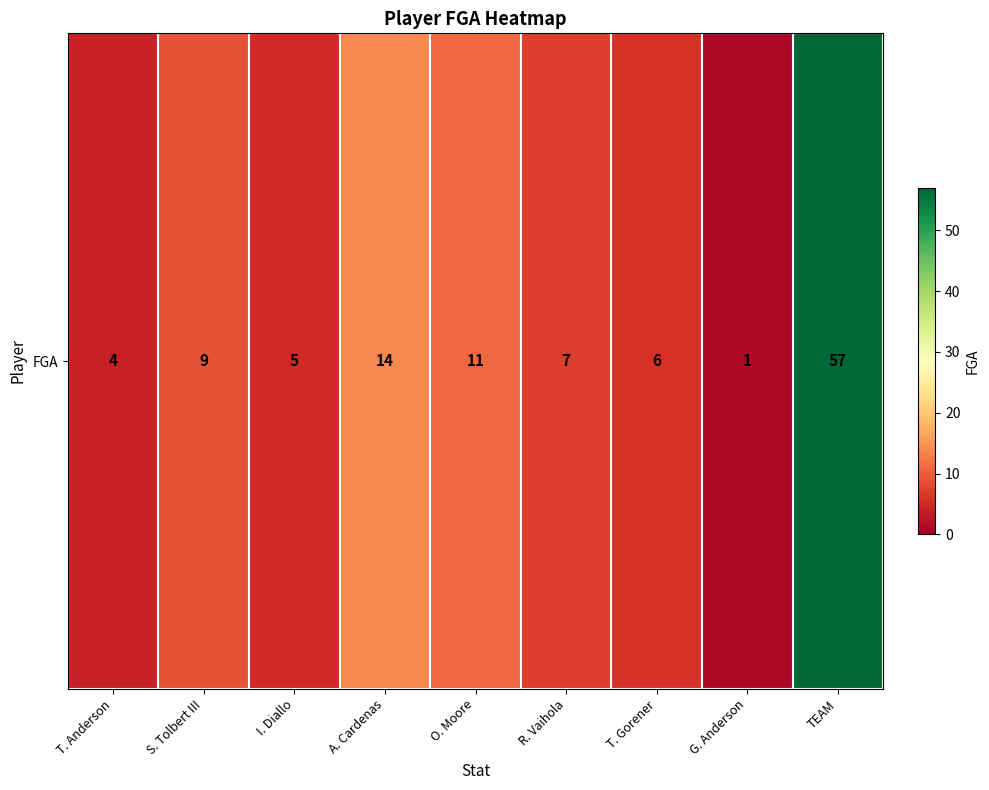

What is the sum of all values?

114